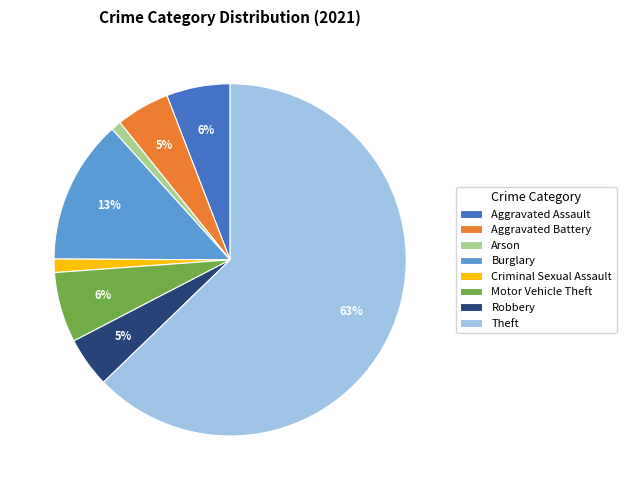

What is the largest slice in the pie chart?

Theft